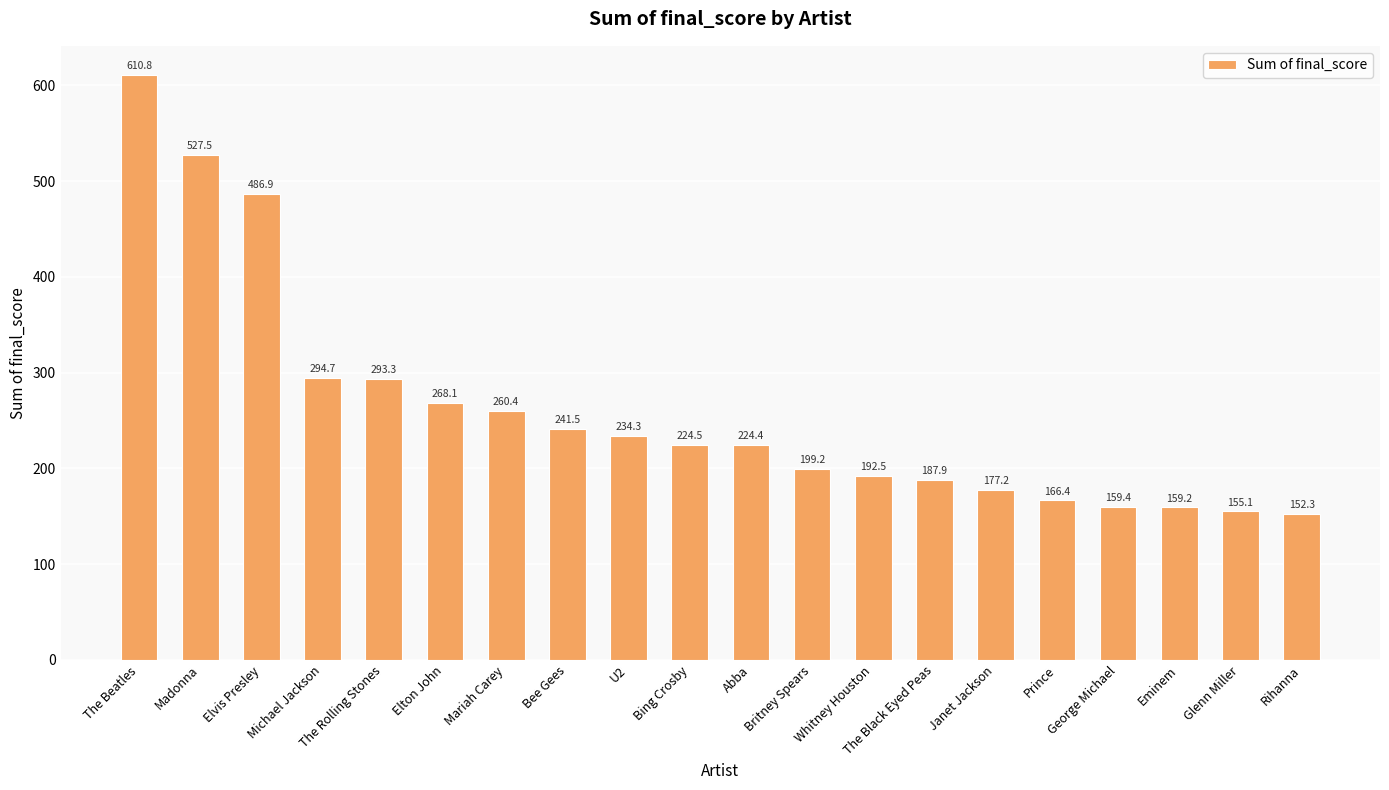

Between Rihanna and Eminem, which is larger?

Eminem